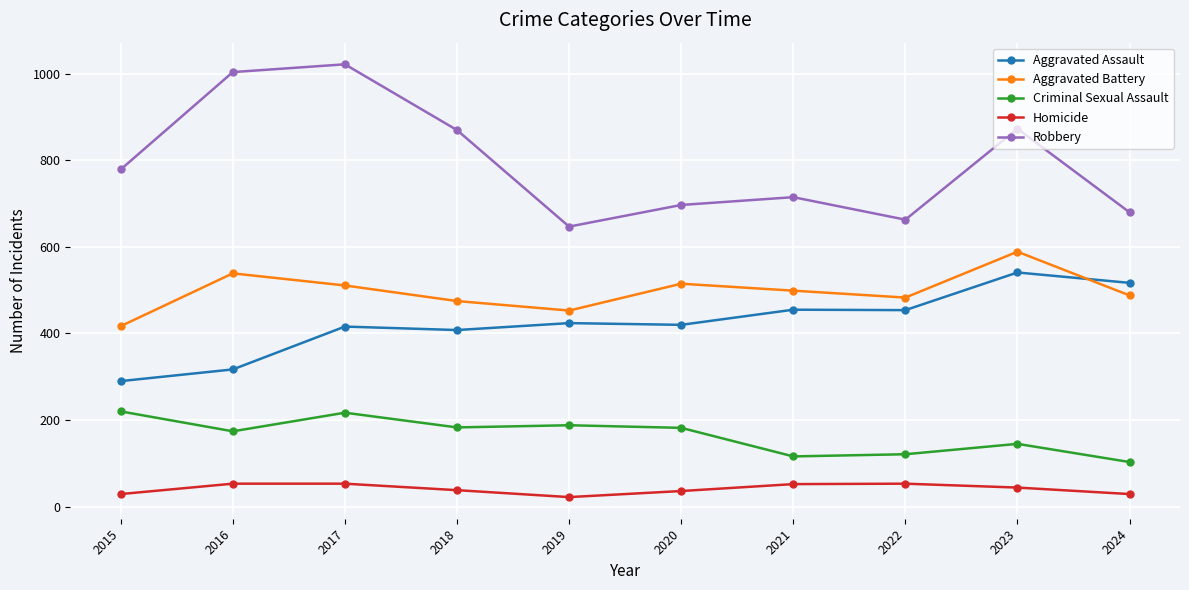

True or false: Homicide and Aggravated Battery intersect in this chart.

False